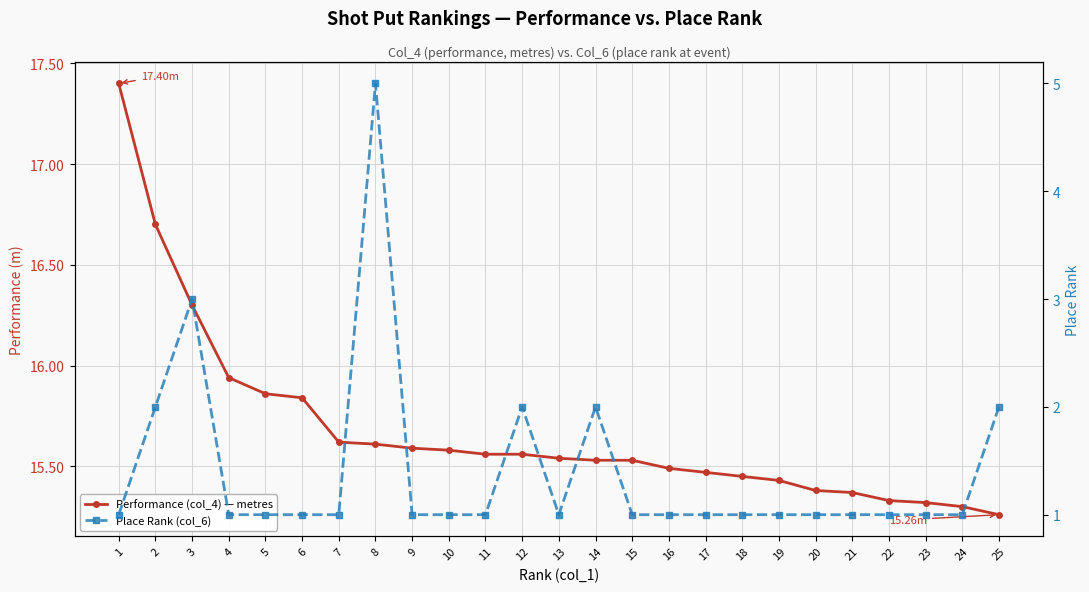

What is the value of the Performance (col_4) — metres point at the 8th from the left?

15.6